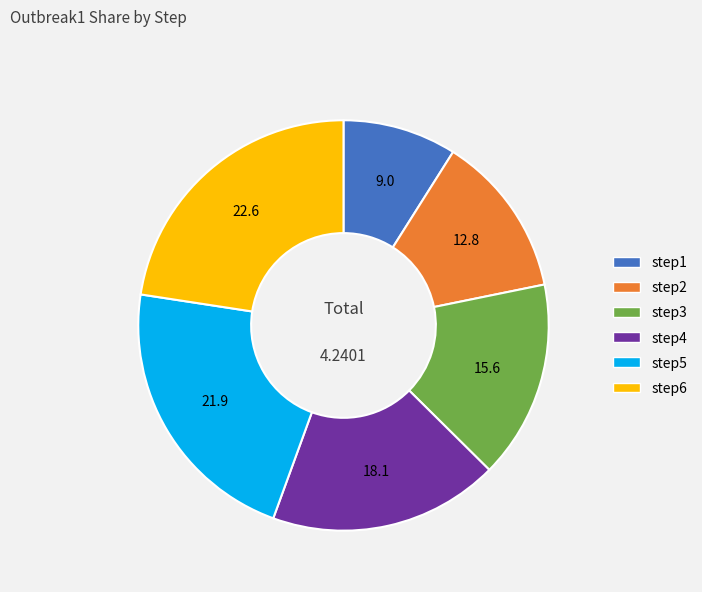

Count the number of slices in the pie.

6